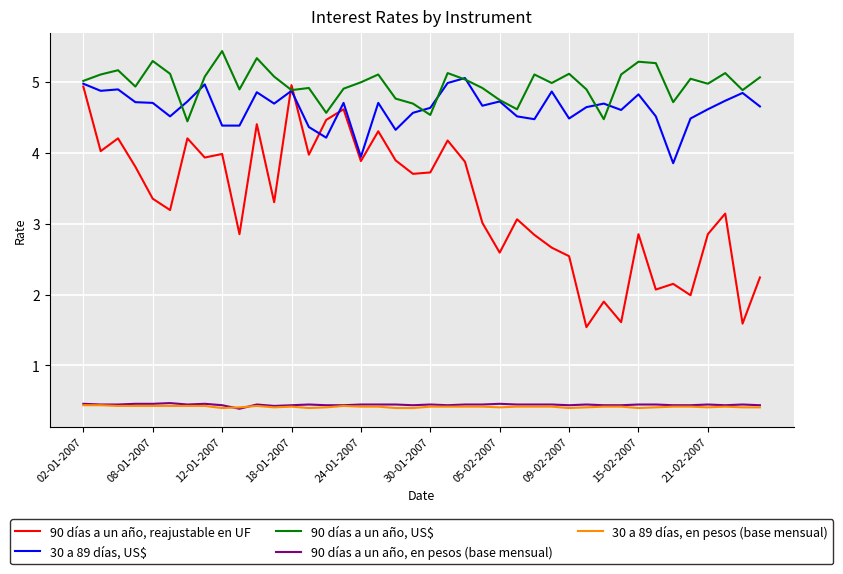

Which series ends up on top after the final intersection of 30 a 89 días, US$ and 90 días a un año, US$?

90 días a un año, US$